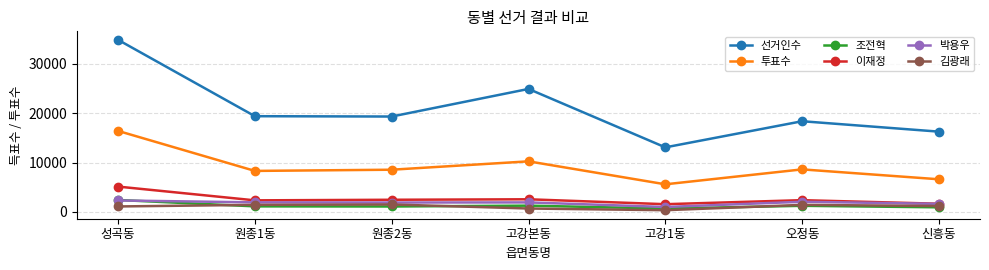

What position from the left is 원종1동?

2